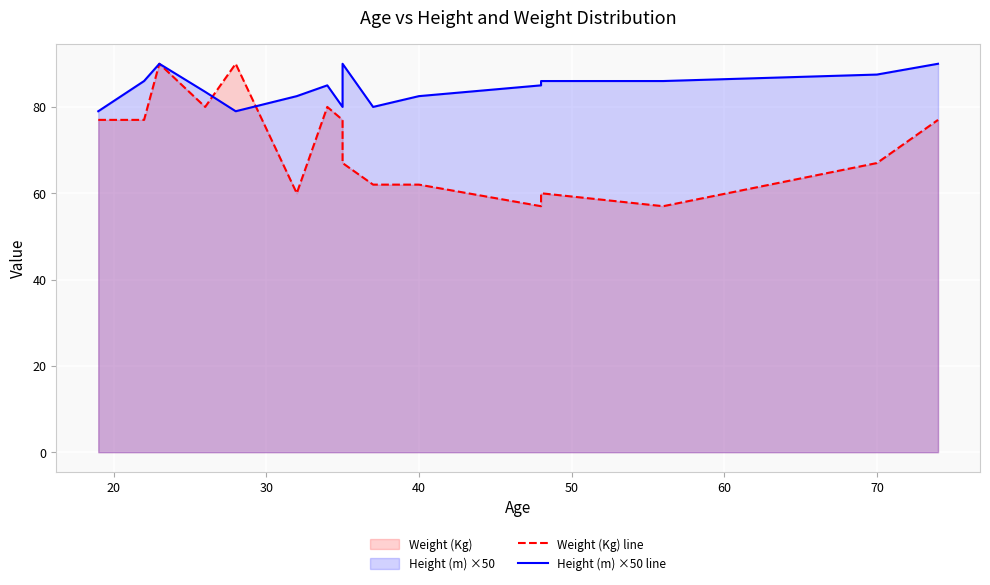

Count the number of data series in this chart.

2